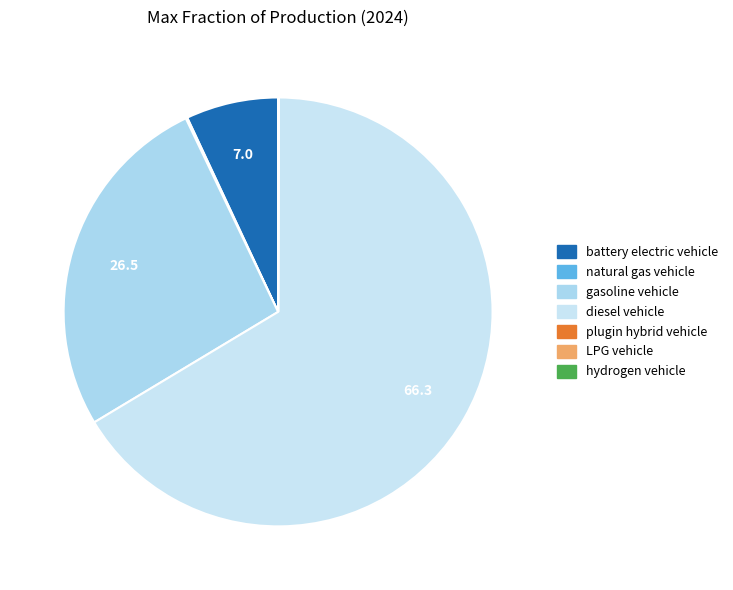

Is it true that hydrogen vehicle is 6% of the pie?

False